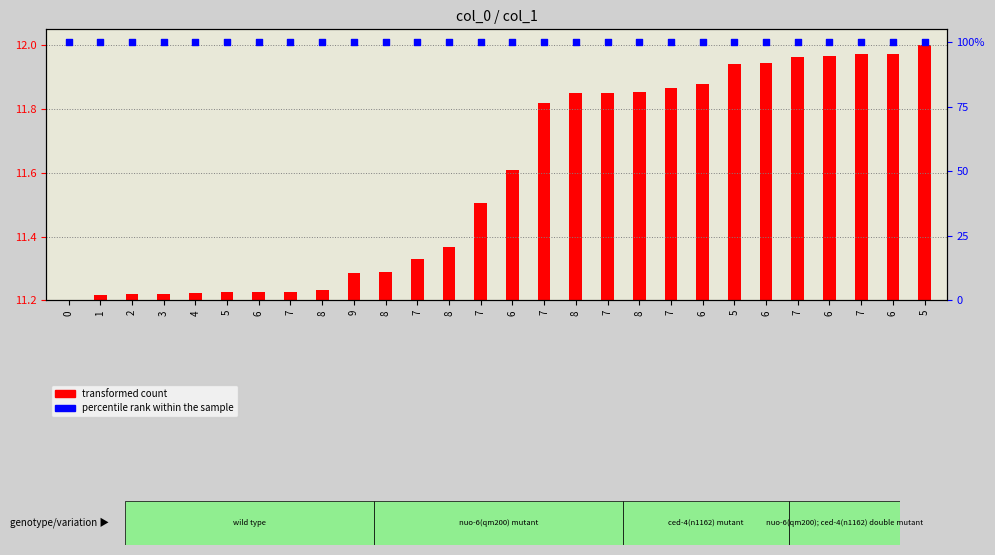

What are all the series names shown in the legend?

transformed count, percentile rank within the sample